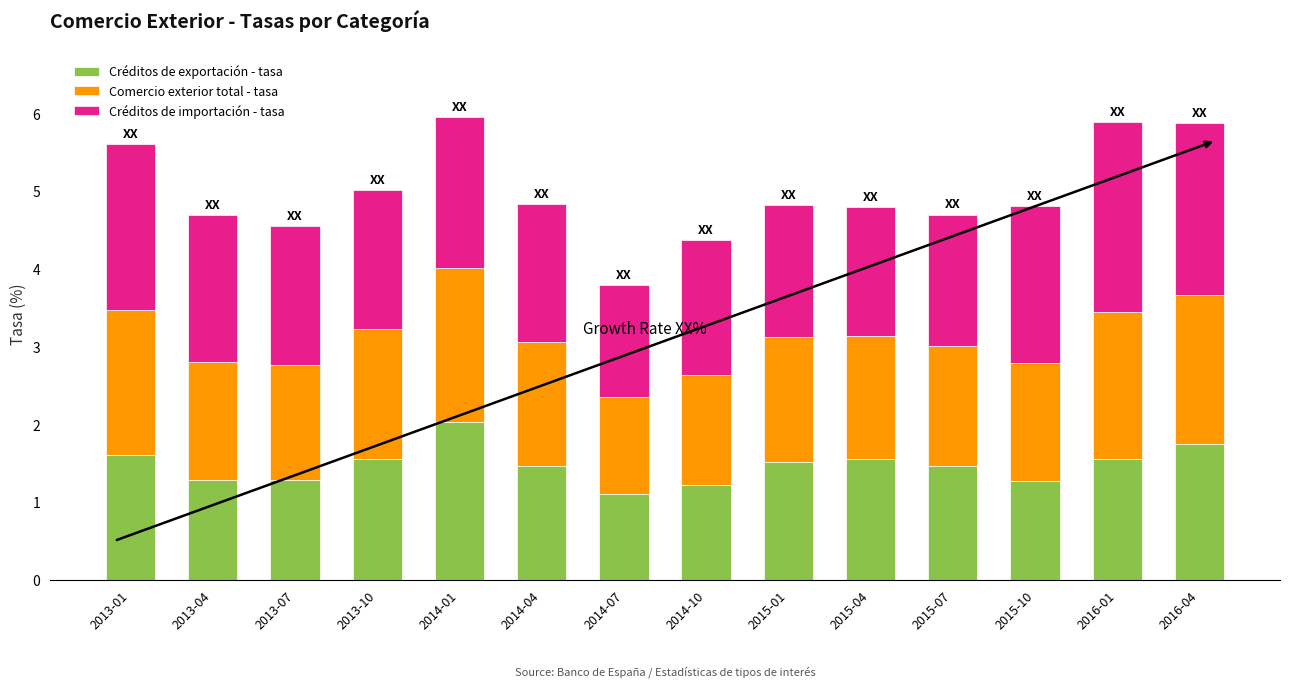

What is the highest value of the Créditos de exportación - tasa series?

2.0